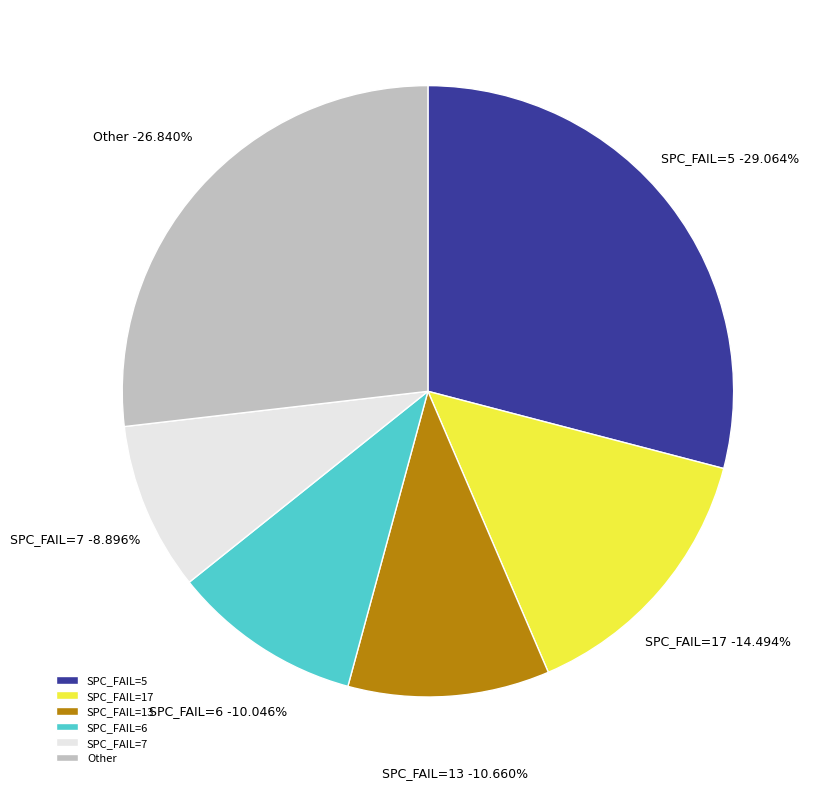

Between 5 and 5, which is larger?

5